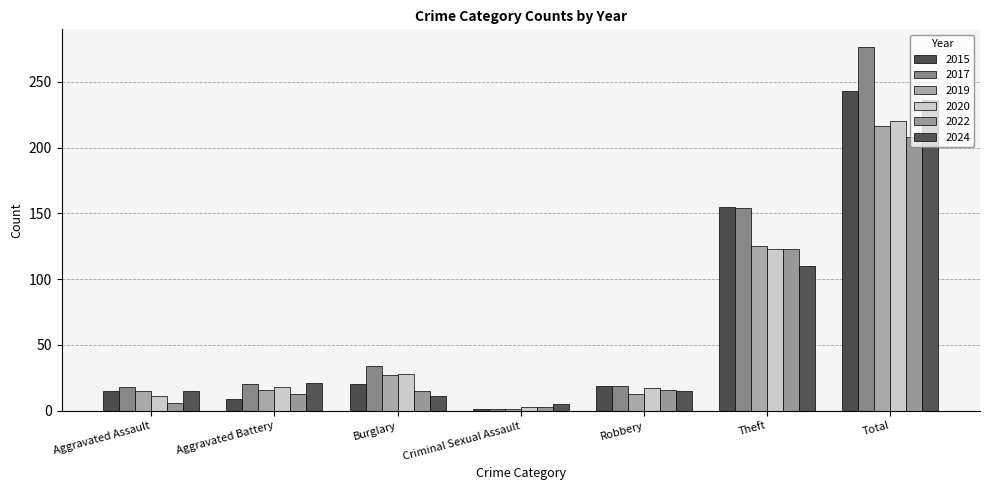

Which series has the largest total across all categories?

2017